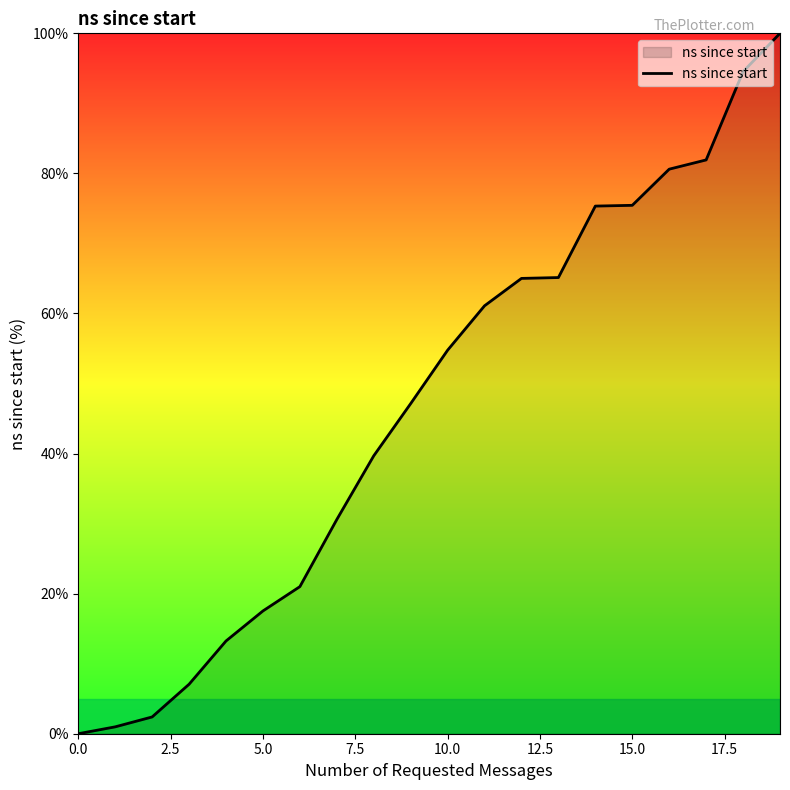

How many values are above zero?

19